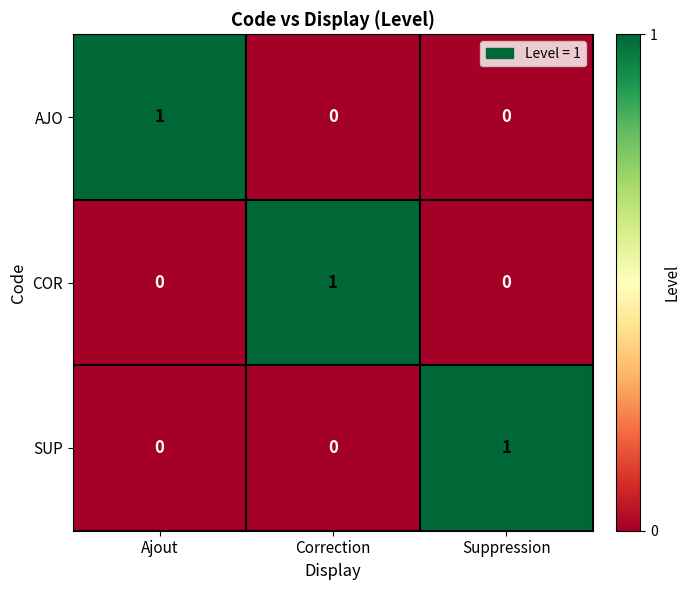

How many series are shown in this chart?

3